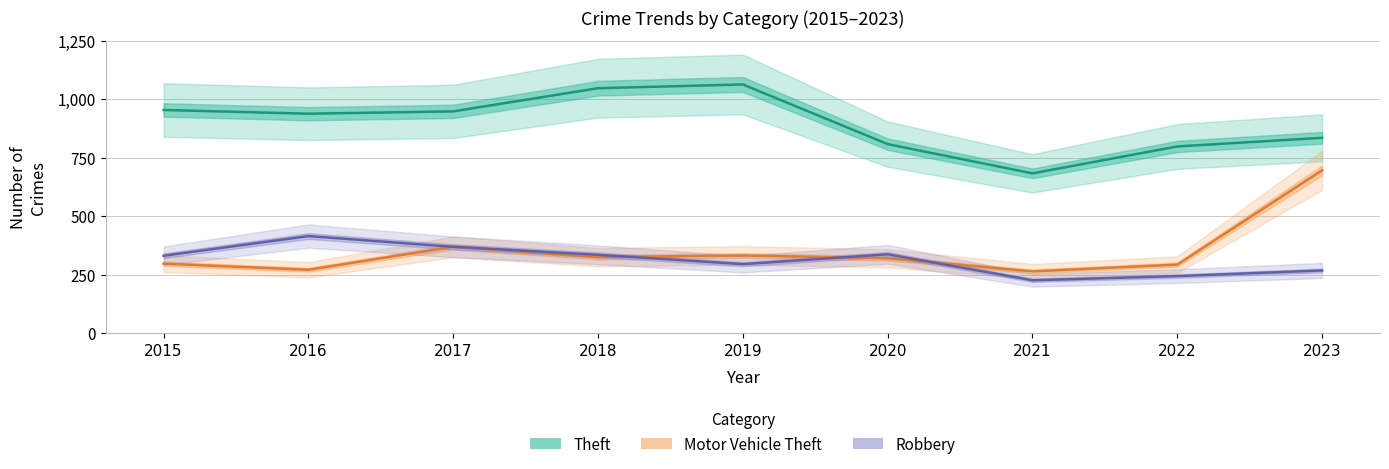

What is the minimum value shown in the chart?

226